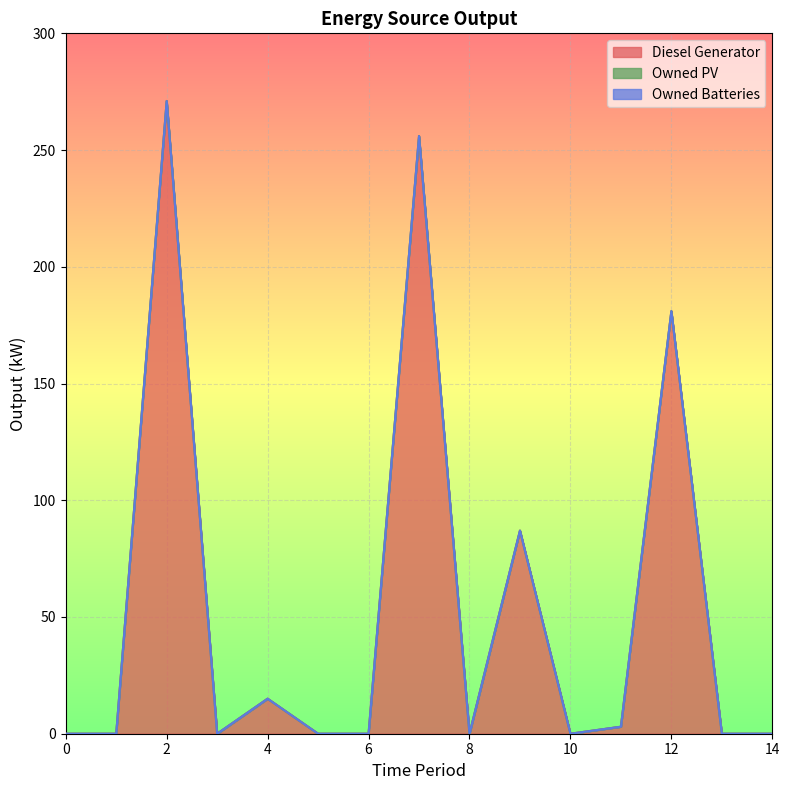

Which series has the largest range (max minus min)?

Diesel Generator